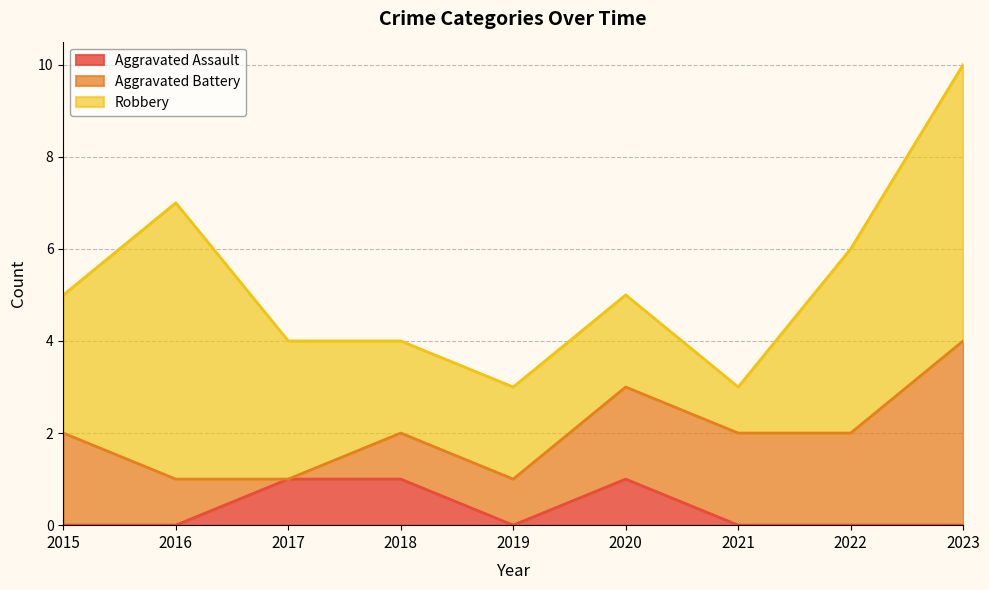

The Aggravated Assault series shows 0 at 2022. True or false?

True